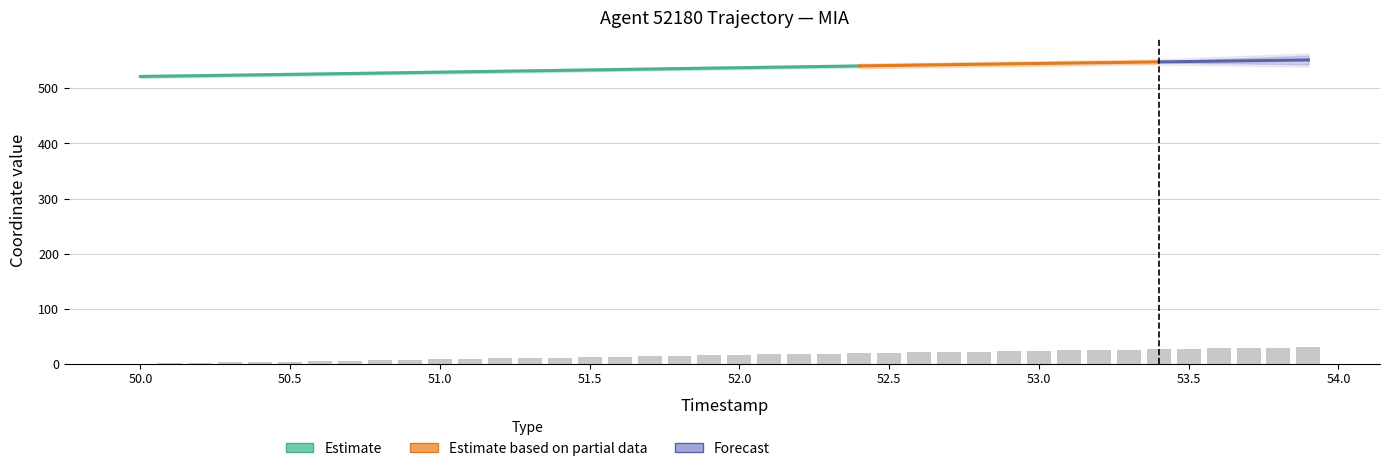

Where does the data first go above 15?

51.9